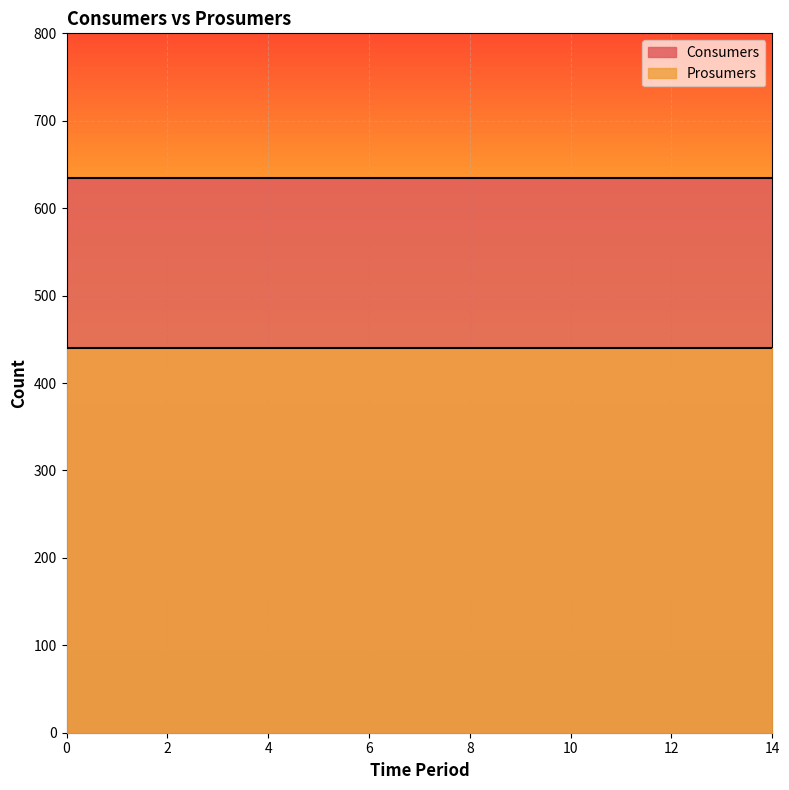

Does the chart display data point markers on the line(s)?

No